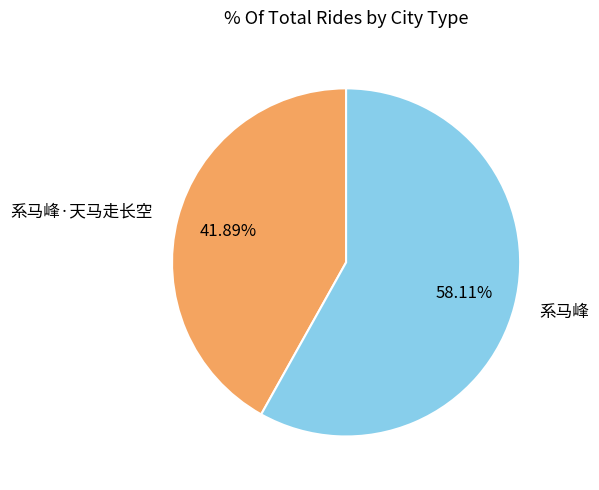

What is the largest slice in the pie chart?

系马峰